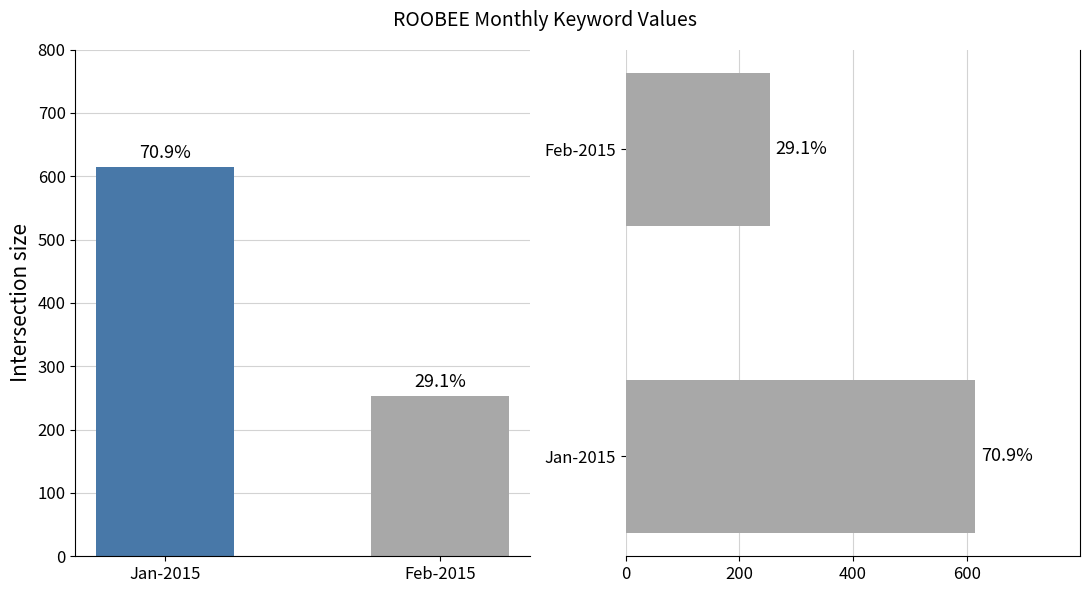

Reading left to right, list all the values displayed in this chart.

615	253